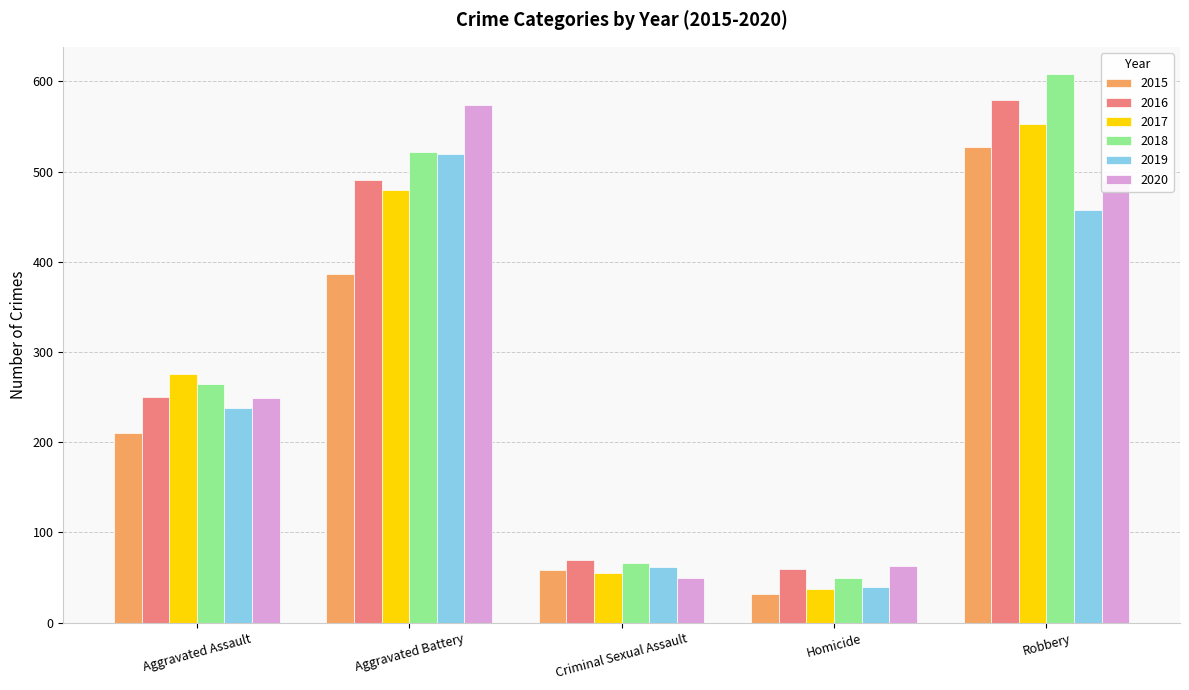

What is the spread (max minus min) of values at Aggravated Battery?

187